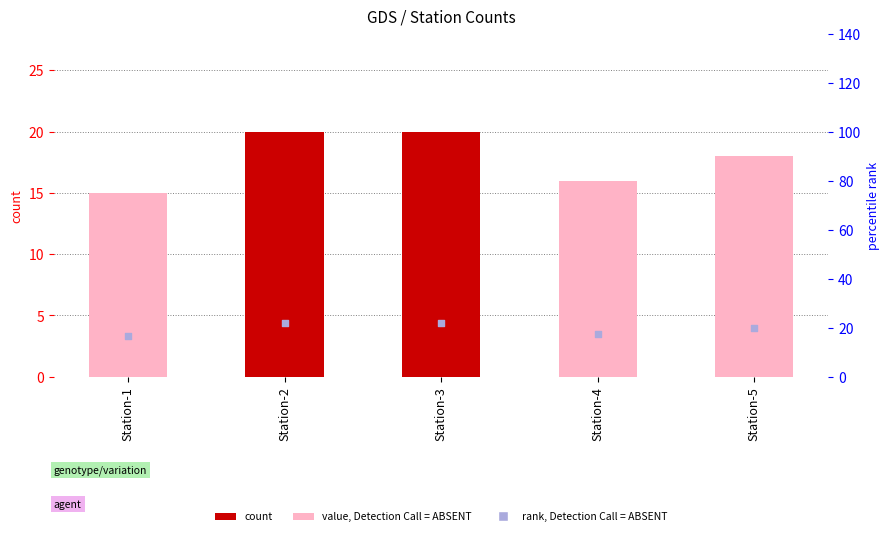

What is the total value across all series at Station-4?

33.6